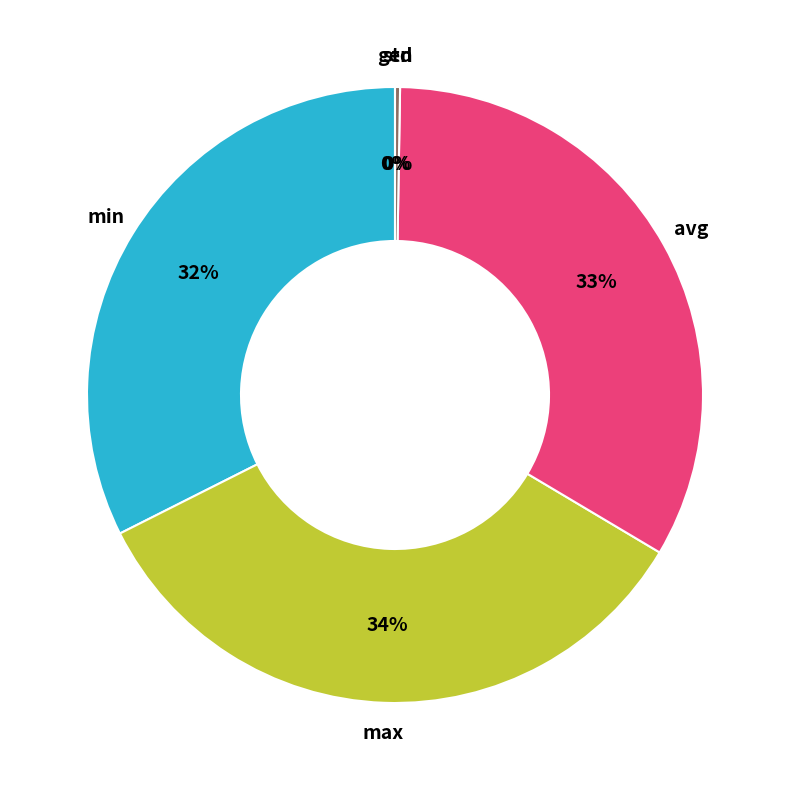

What is the largest slice in the pie chart?

max